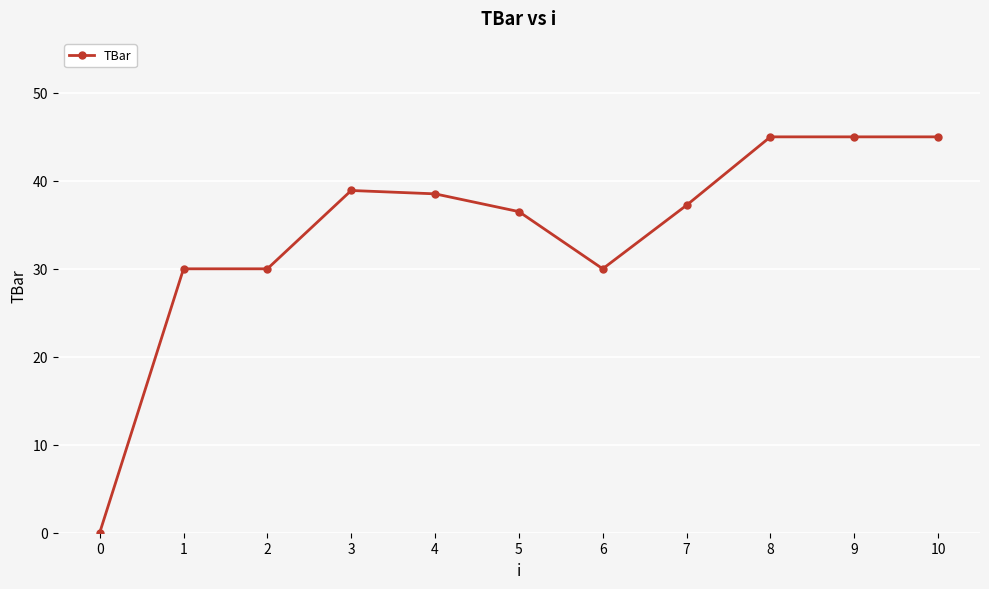

Does the chart display data point markers on the line(s)?

Yes